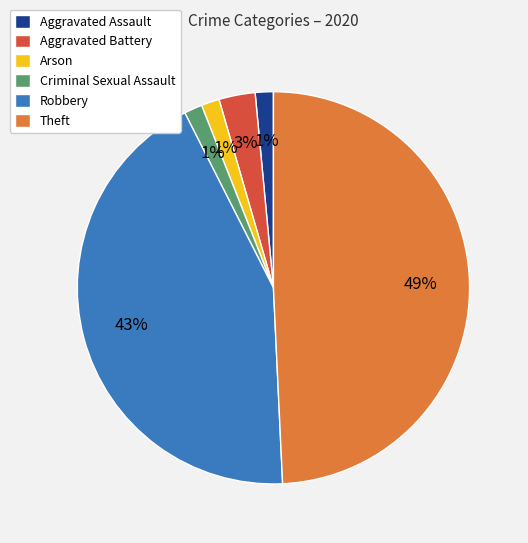

Is the sum of Theft and Robbery greater than half?

Yes